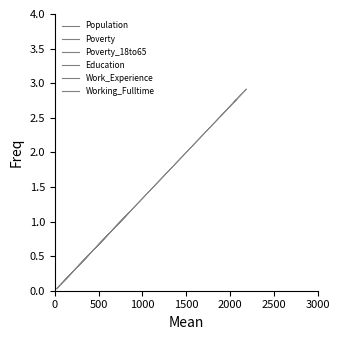

True or false: Poverty has a value of 0.5 at 1500.

False